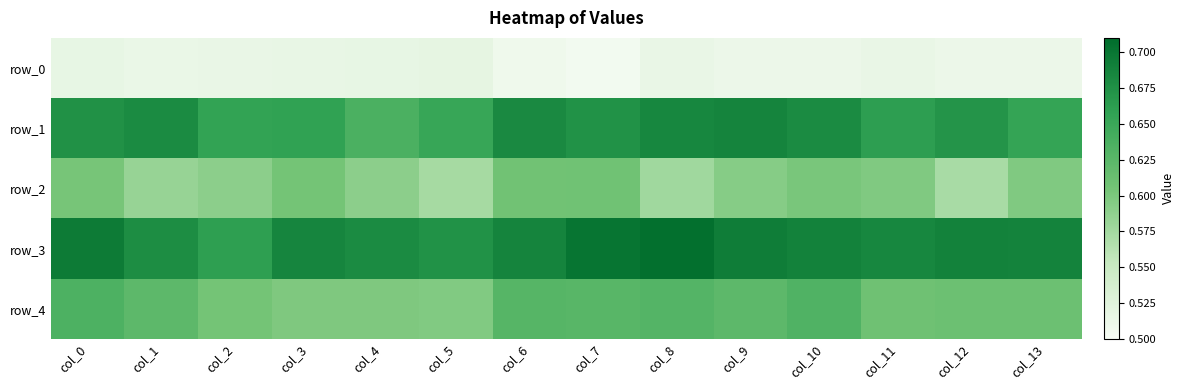

How many row_1 values are between 0 and 1?

14